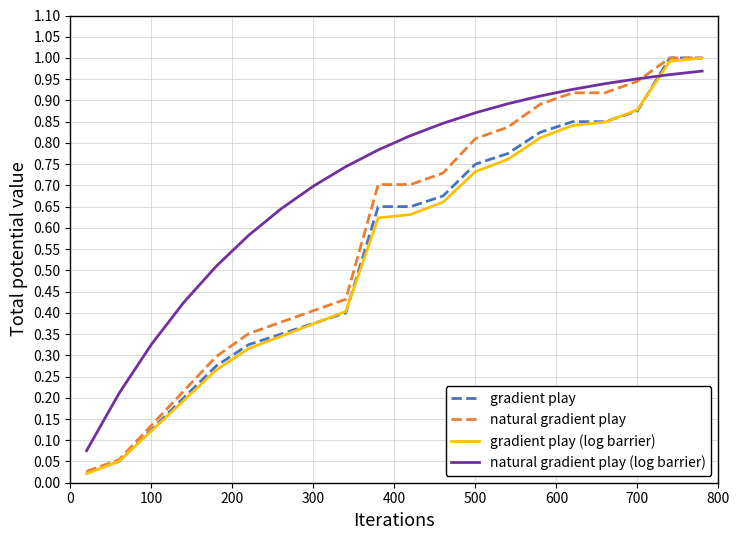

What is the value of the natural gradient play (log barrier) point at the 17th from the left?

0.9